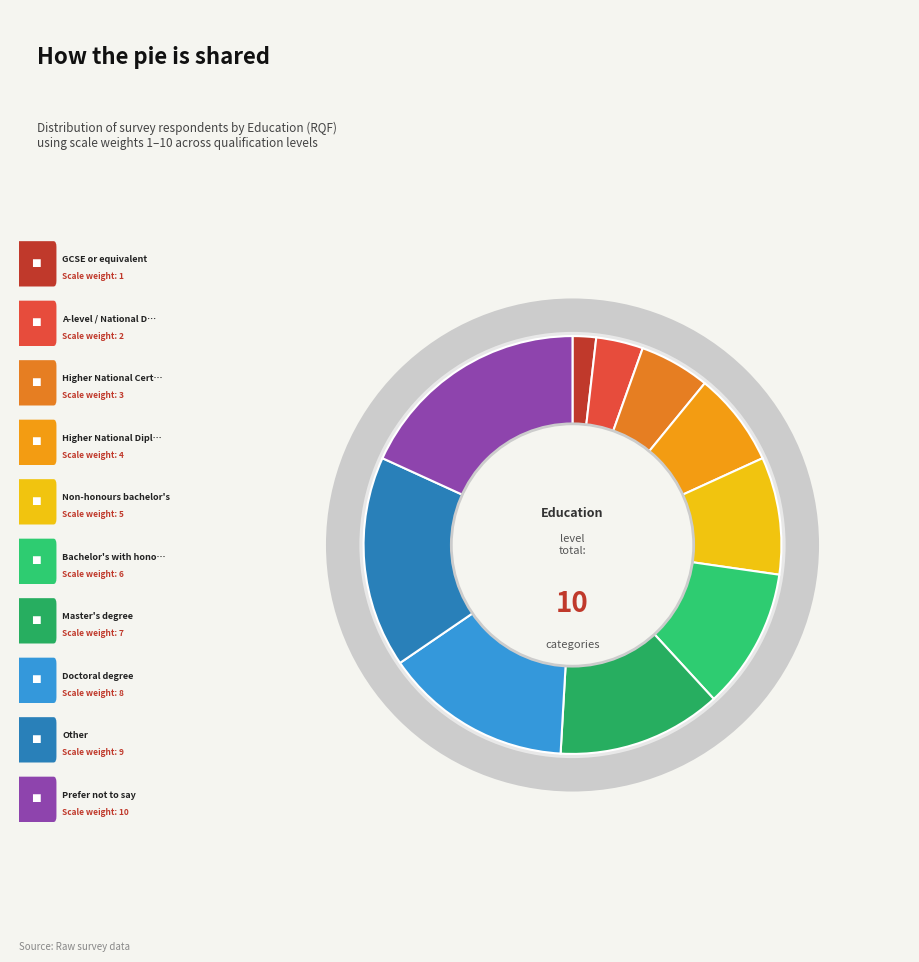

Does Prefer not to say account for over 50% of the chart?

No